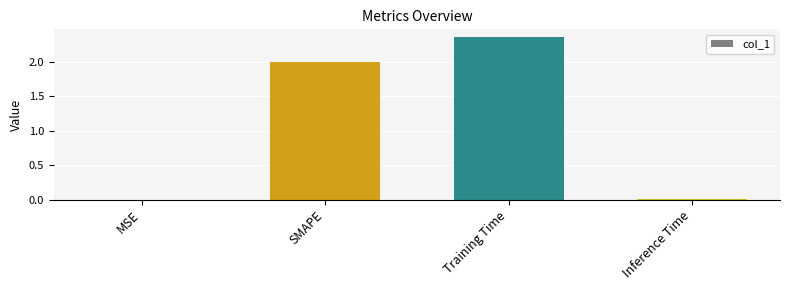

Between Inference Time and Training Time, which is larger?

Training Time